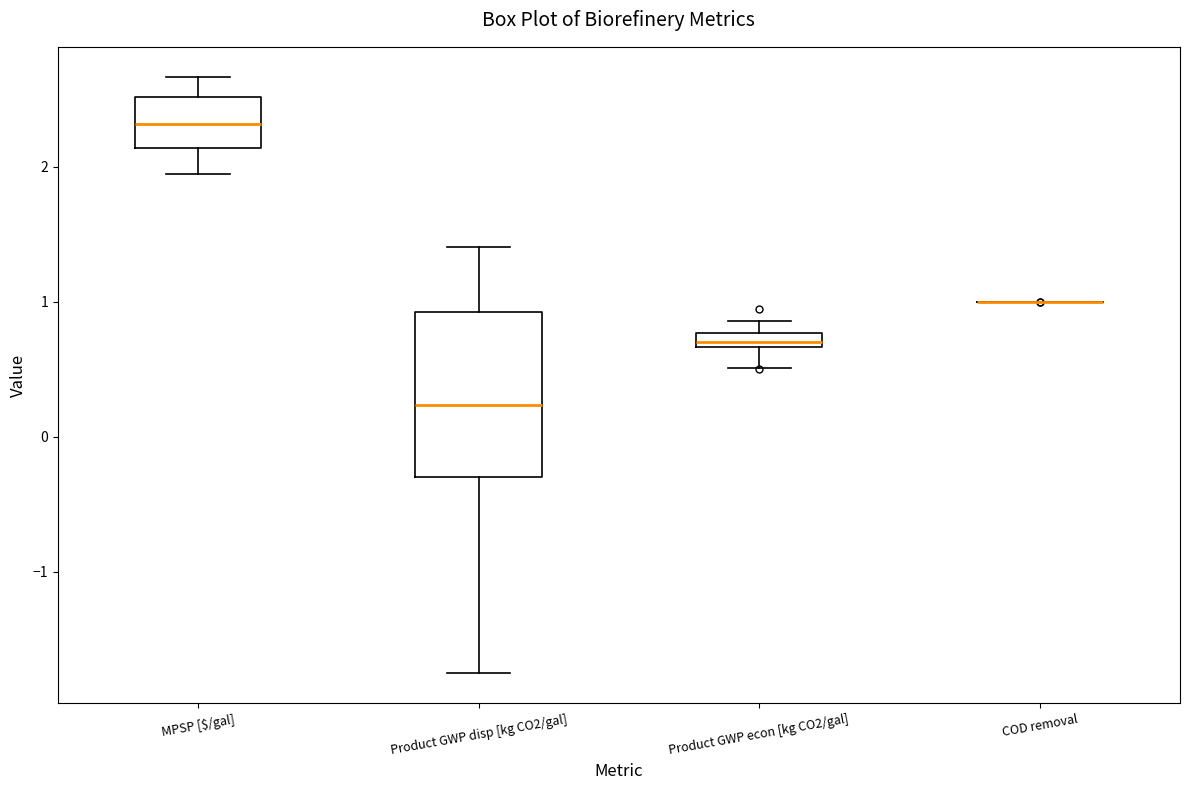

Which box is the tallest, from its lower edge to its upper edge?

Product GWP disp [kg CO2/gal]